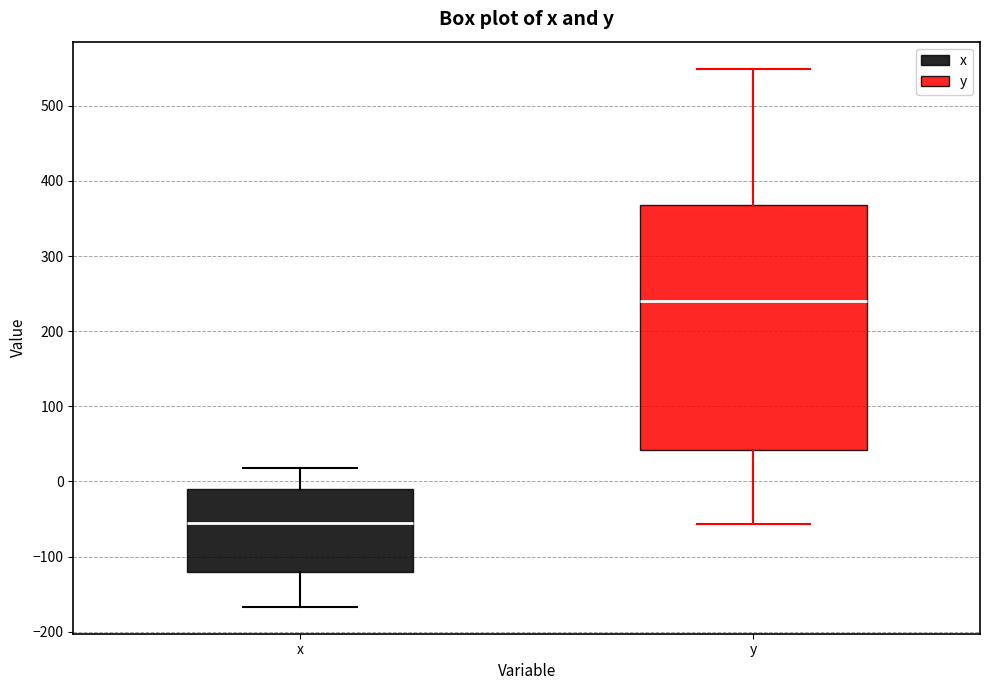

Which box is the tallest, from its lower edge to its upper edge?

y